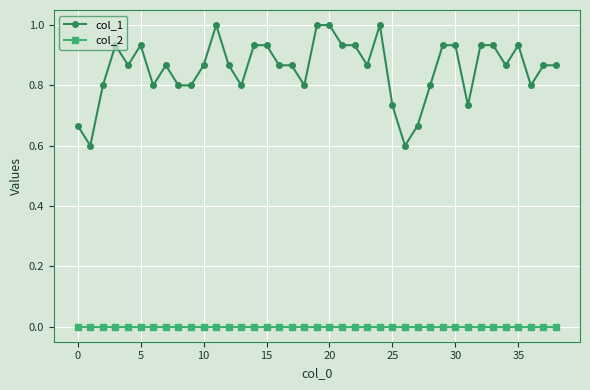

Count the col_1 values in the range 0 to 1.

39